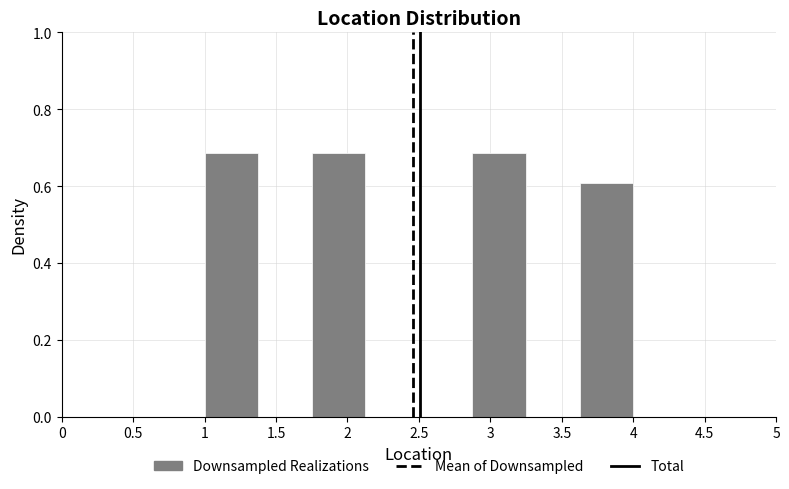

Reading left to right, transcribe this chart: for each bar, give the range it covers on the x-axis and its height. Neither the bar edges nor the heights are printed on the chart, so give them approximately, as read against the axes.

1.000 to 1.375: 0.68
1.375 to 1.750: 0
1.750 to 2.125: 0.68
2.125 to 2.500: 0
2.500 to 2.875: 0
2.875 to 3.250: 0.68
3.250 to 3.625: 0
3.625 to 4.000: 0.60